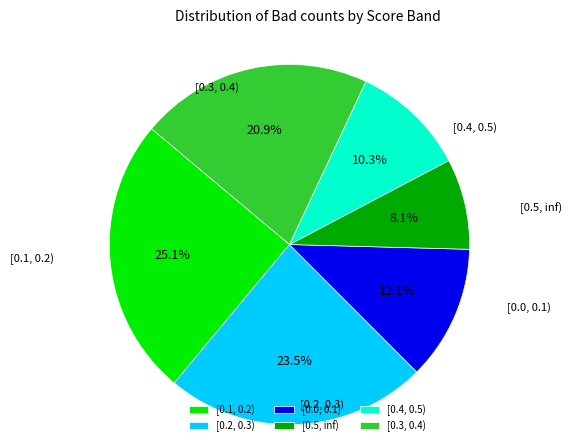

Which category has the biggest portion of the pie?

[0.1, 0.2)